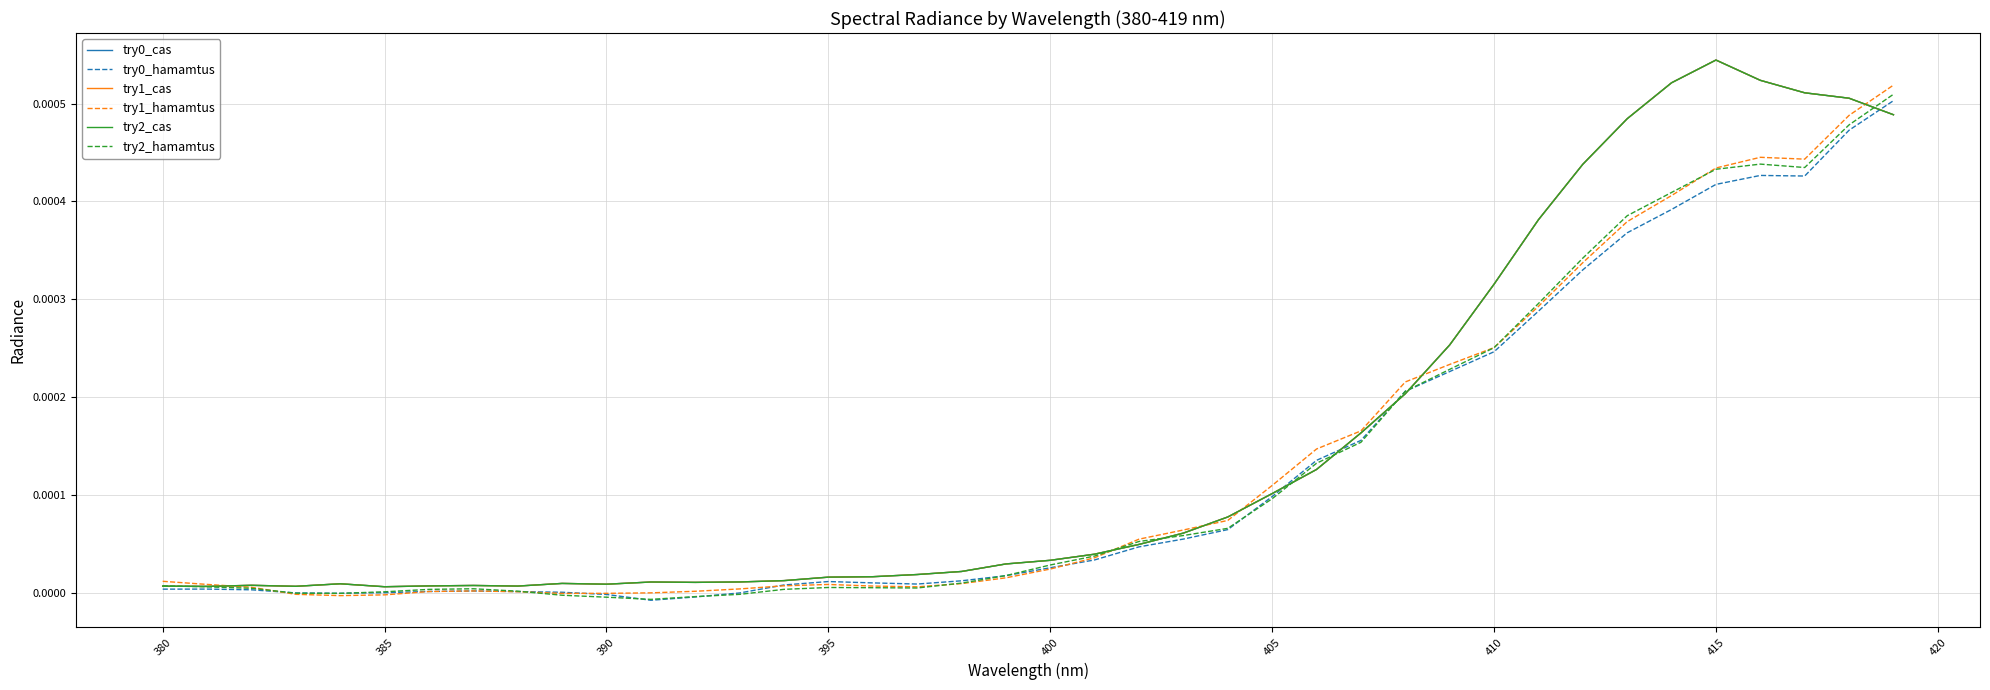

Is this an area chart (filled region under the line)?

No